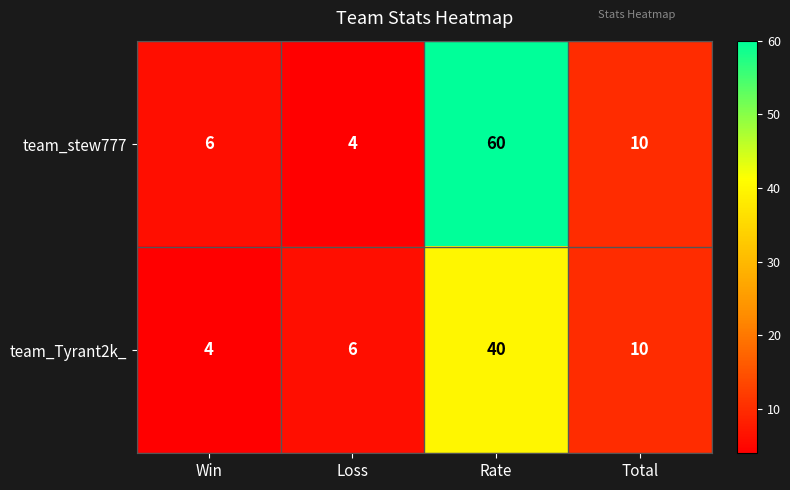

Reading right to left, transcribe all the data shown in this chart.

team_stew777: 10	60	4	6
team_Tyrant2k_: 10	40	6	4